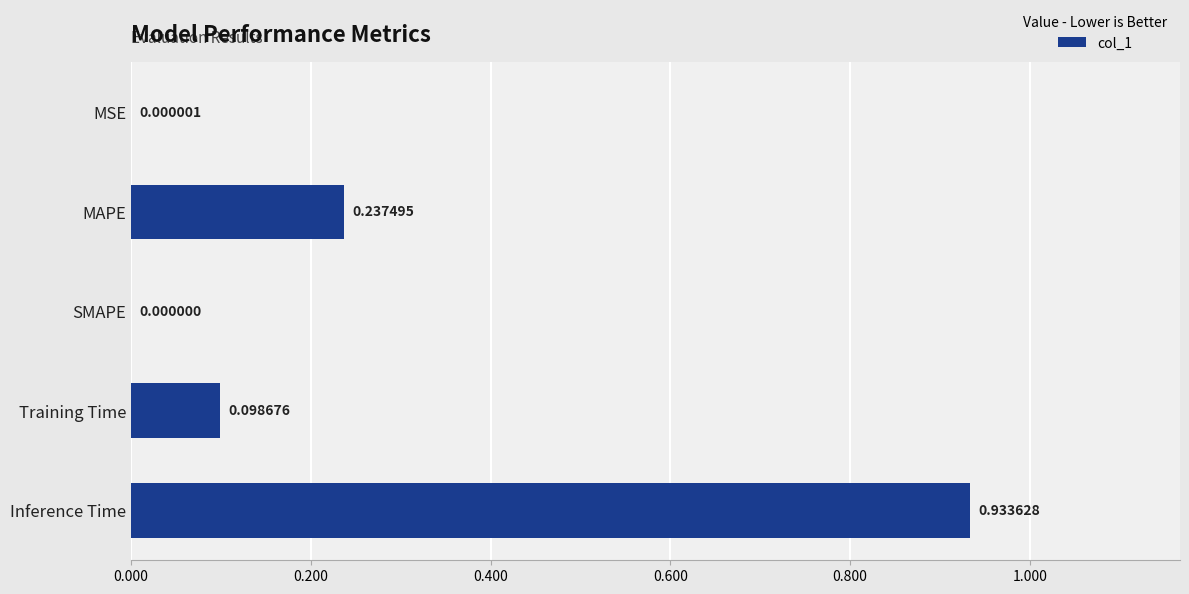

What is the sum of all values?

1.3